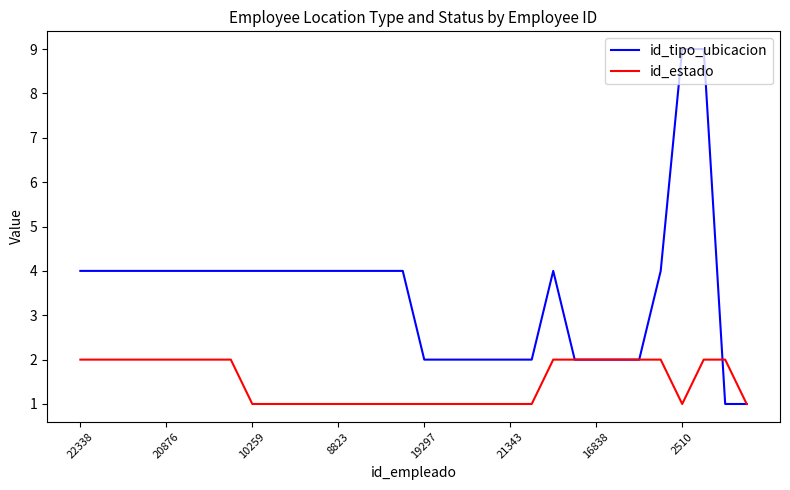

Which series has the largest range (max minus min)?

id_tipo_ubicacion